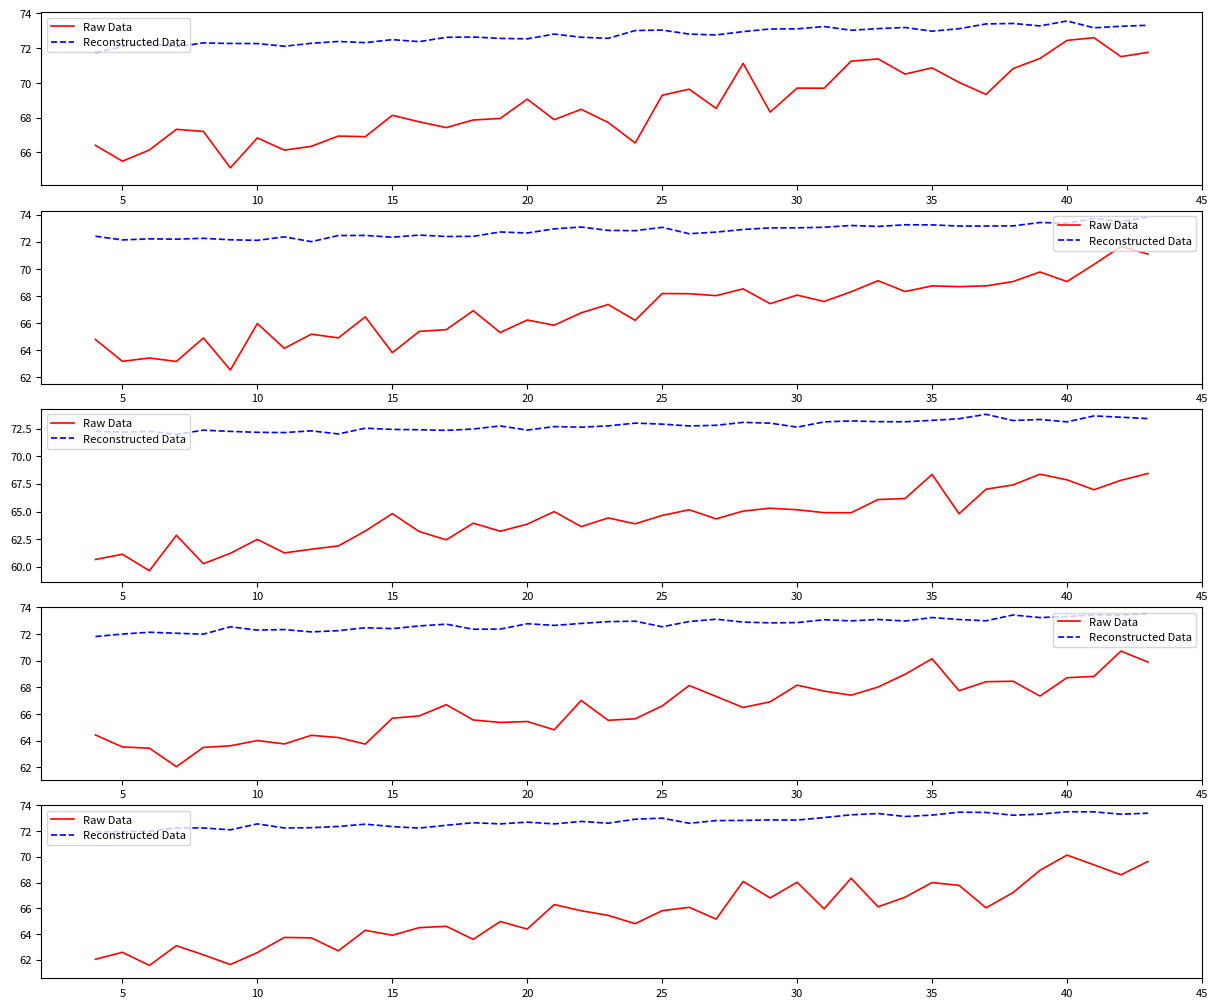

True or false: Raw Data and Reconstructed Data cross at least once.

False